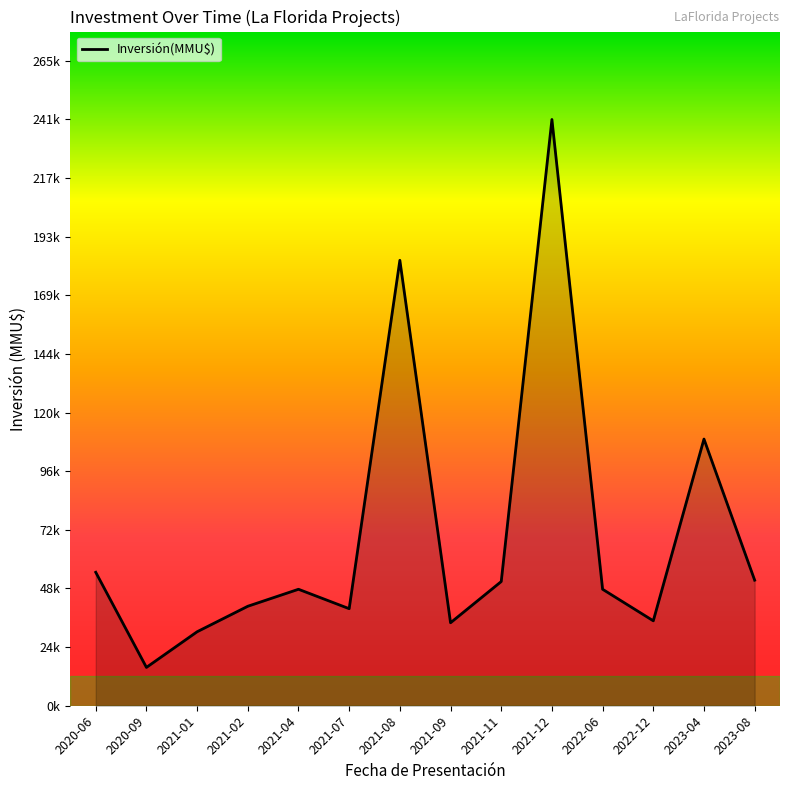

What is the difference between the maximum and second lowest values?

211119